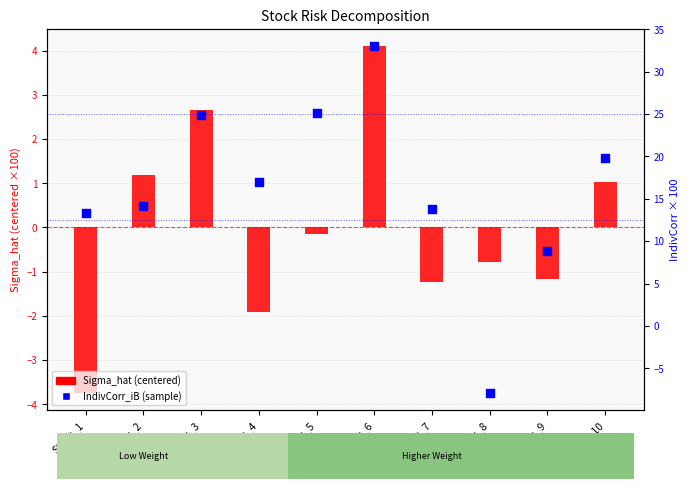

Which series contains the lowest Y value?

IndivCorr_iB (sample)